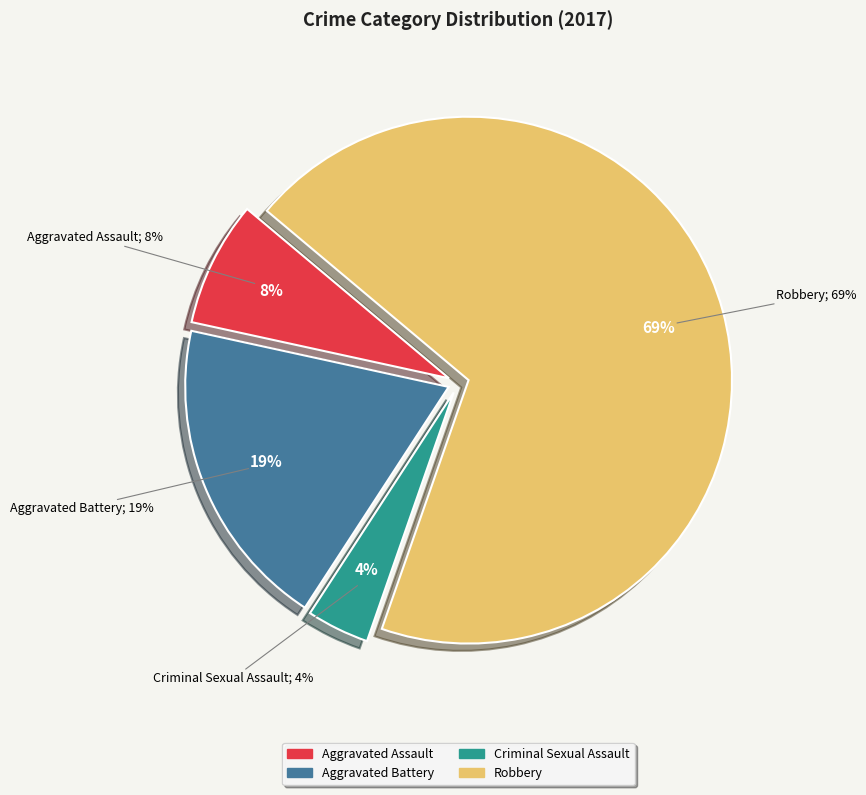

Which has a higher value, Aggravated Battery or Aggravated Assault?

Aggravated Battery